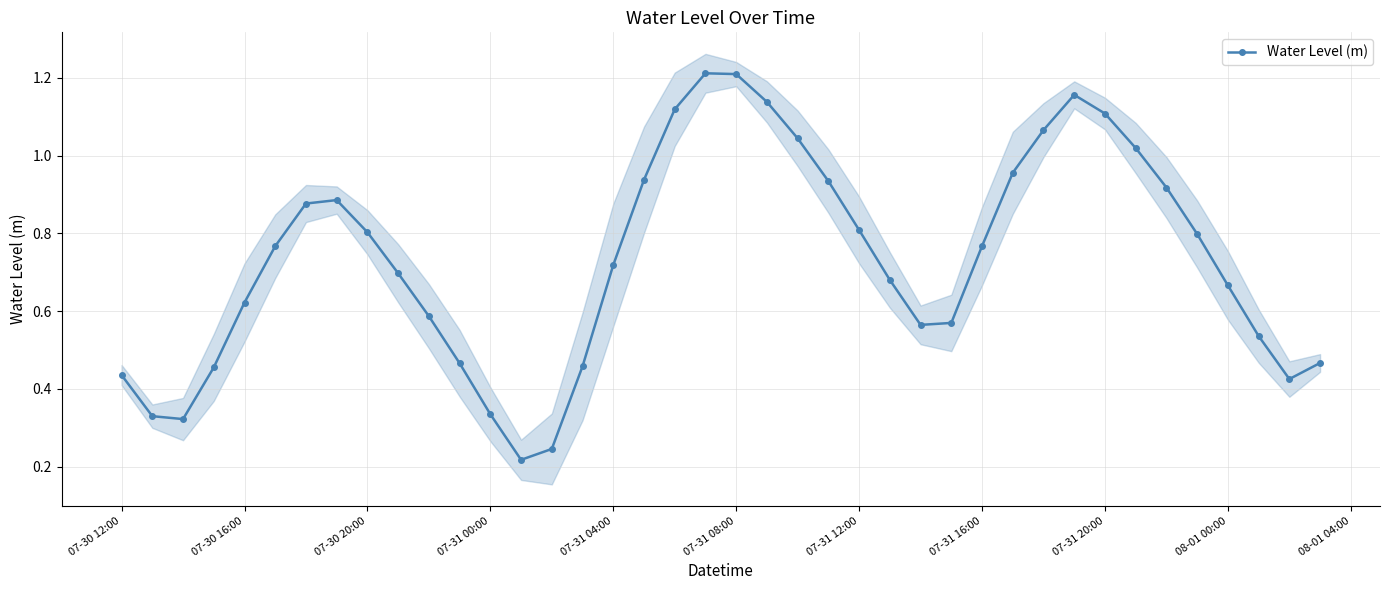

What is the greatest value displayed?

1.2